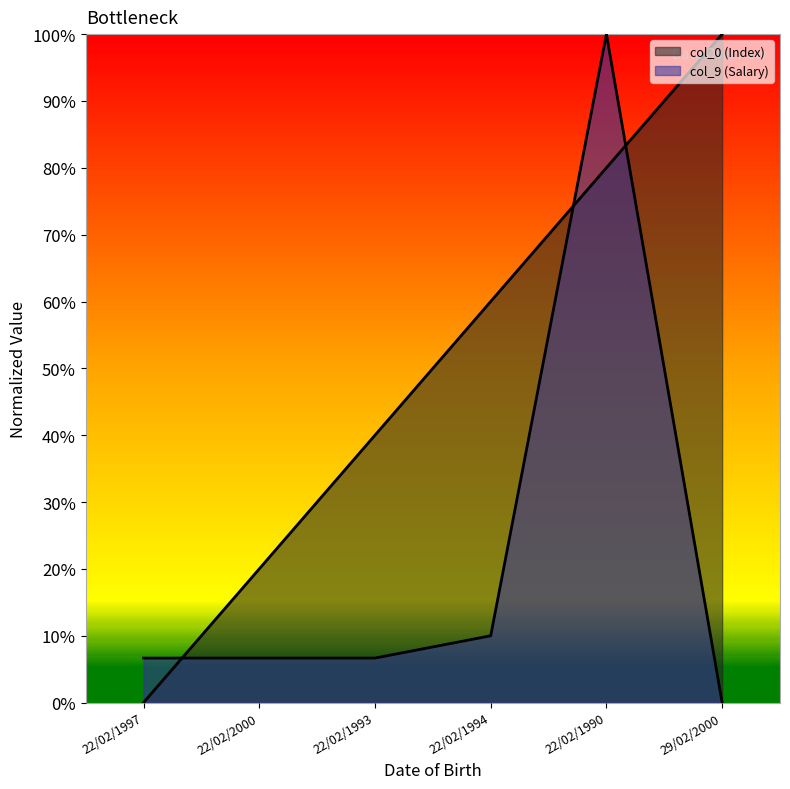

At which label is col_0 (Index) line closest to 0?

22/02/1997